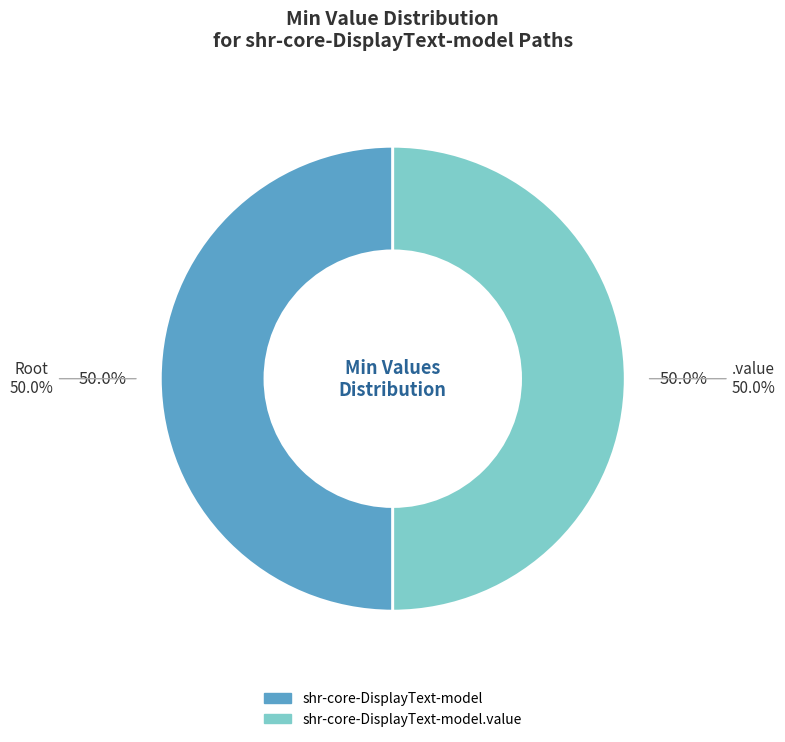

What is the largest slice in the pie chart?

shr-core-DisplayText-model.value